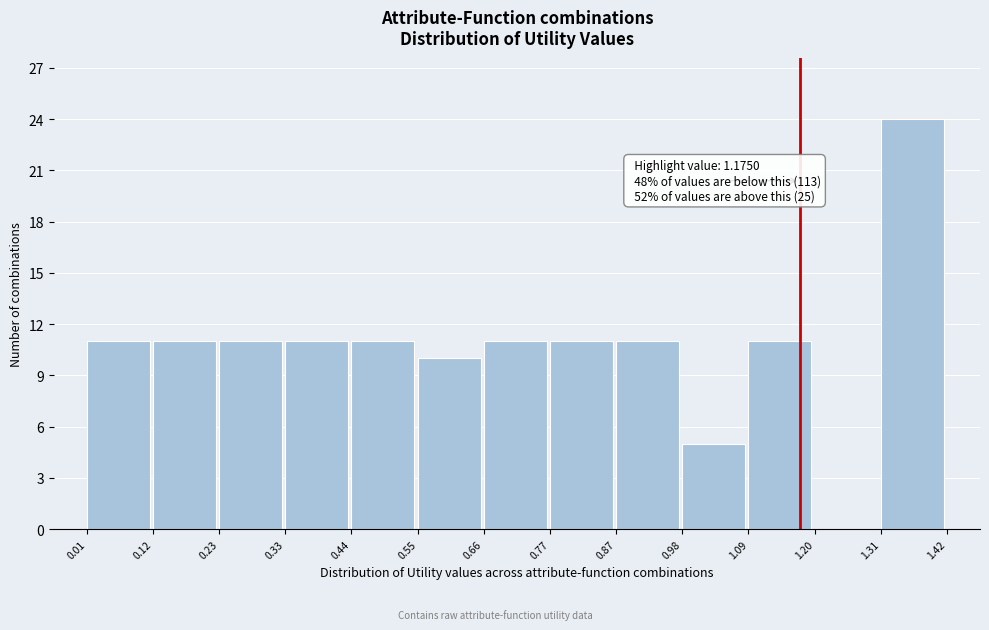

Over which range of the x-axis is the bar tallest?

1.31 to 1.42